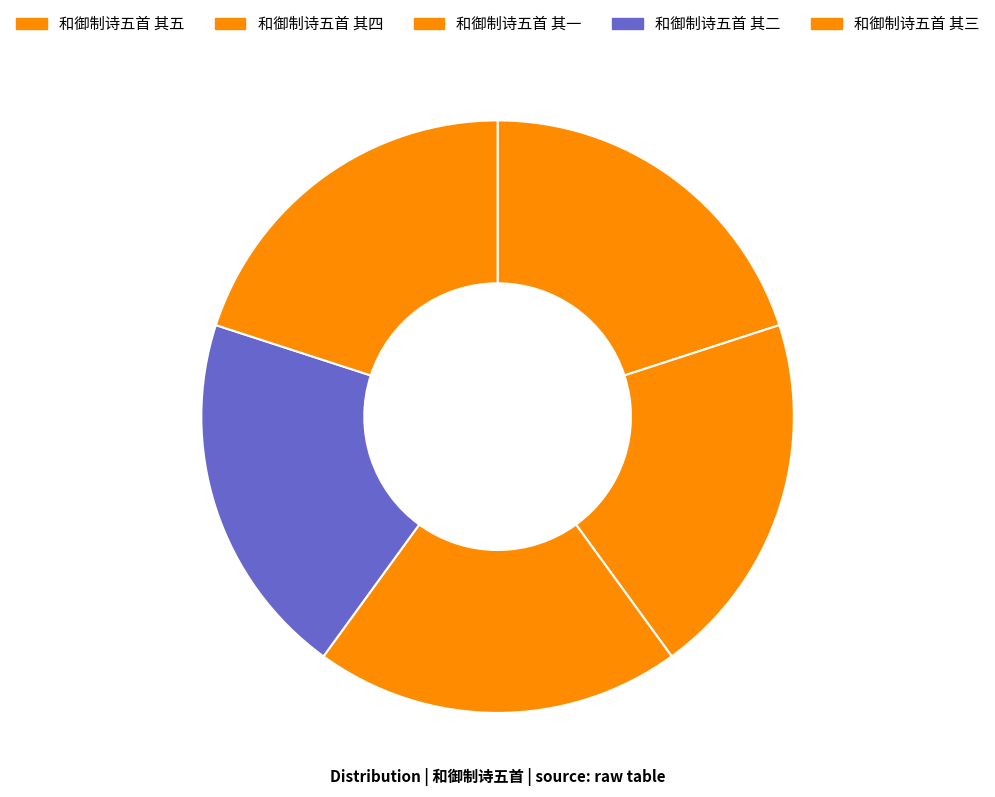

Rank the categories by value from highest to lowest.

和御制诗五首 其五, 和御制诗五首 其四, 和御制诗五首 其三, 和御制诗五首 其二, 和御制诗五首 其一